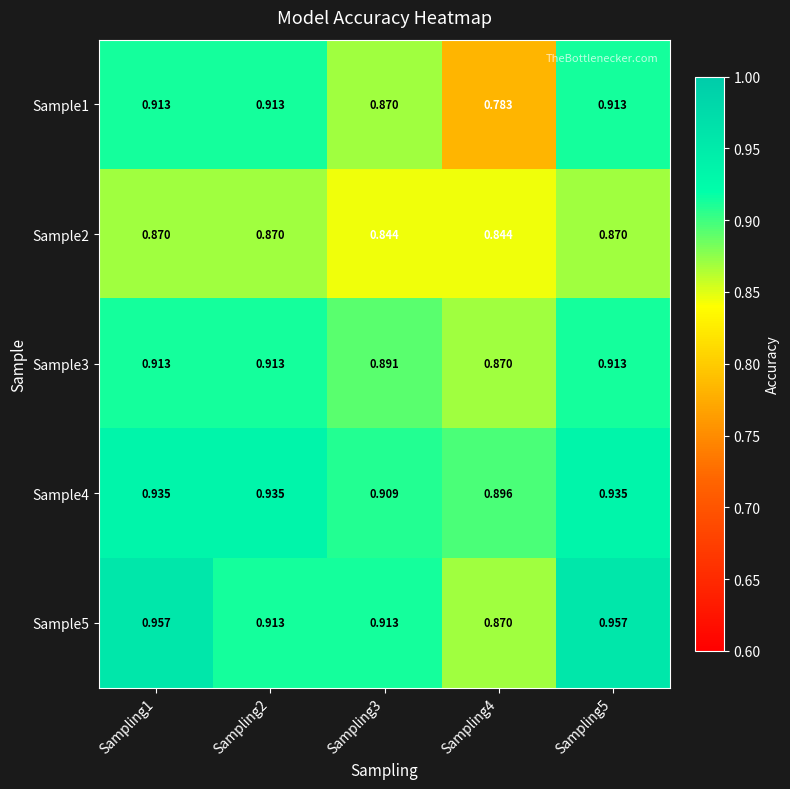

At which category is the sum across all series the highest?

Sampling1